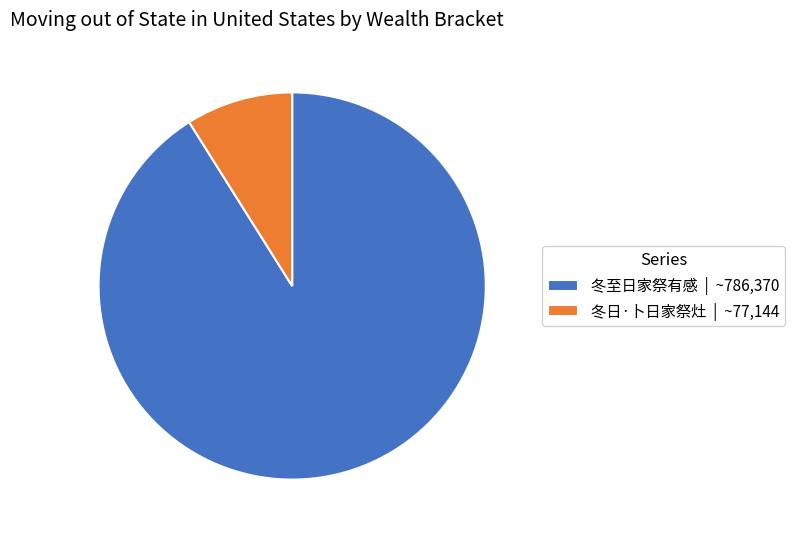

True or false: 冬日·卜日家祭灶 accounts for 1% of the total.

False